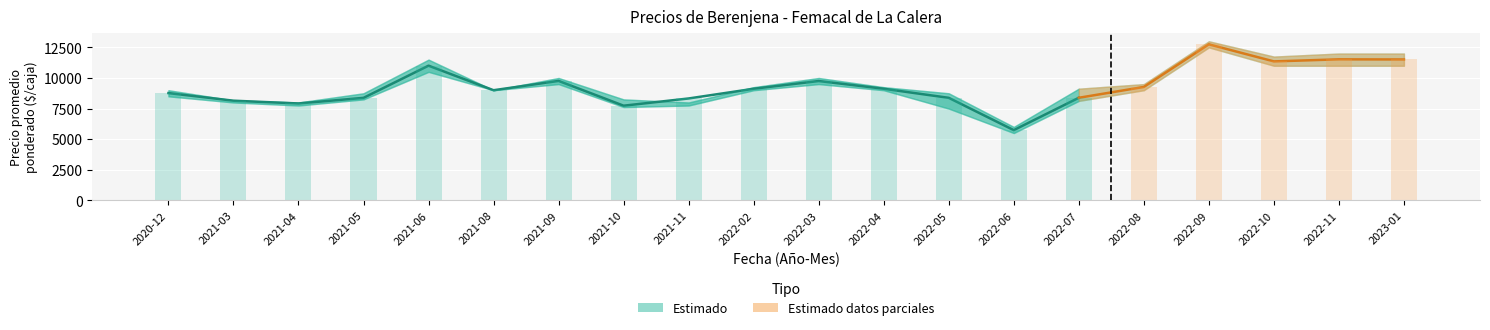

How many values in the Precio promedio ponderado series are below 9119?

10